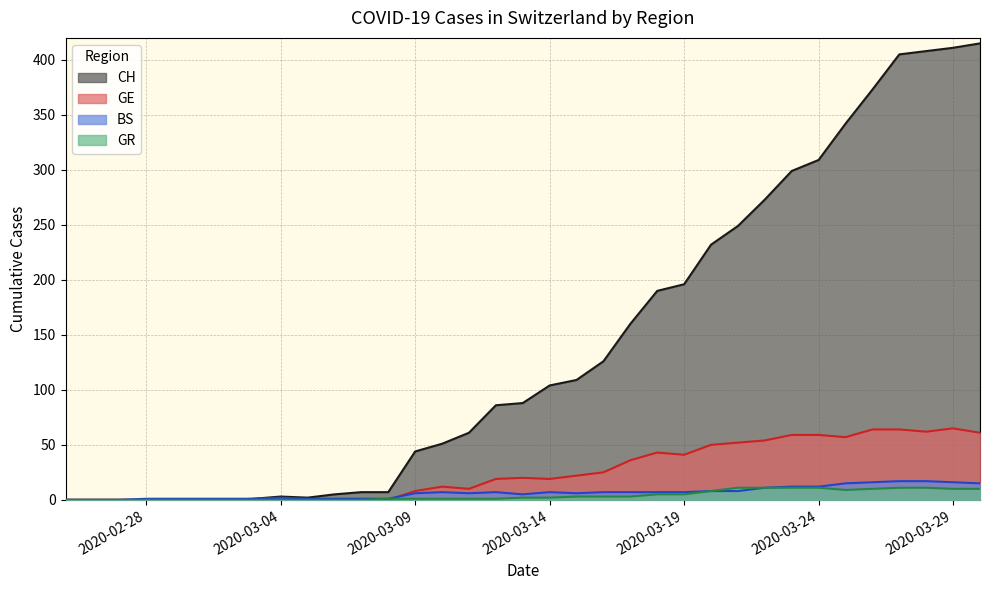

Is it true that GE equals 20 at 2020-02-27?

False